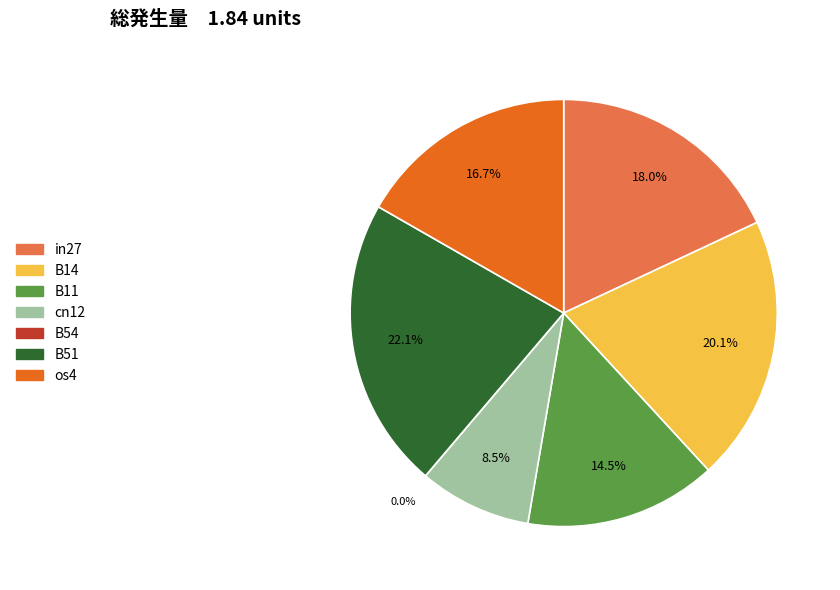

Does B54 represent more than half of the total?

No